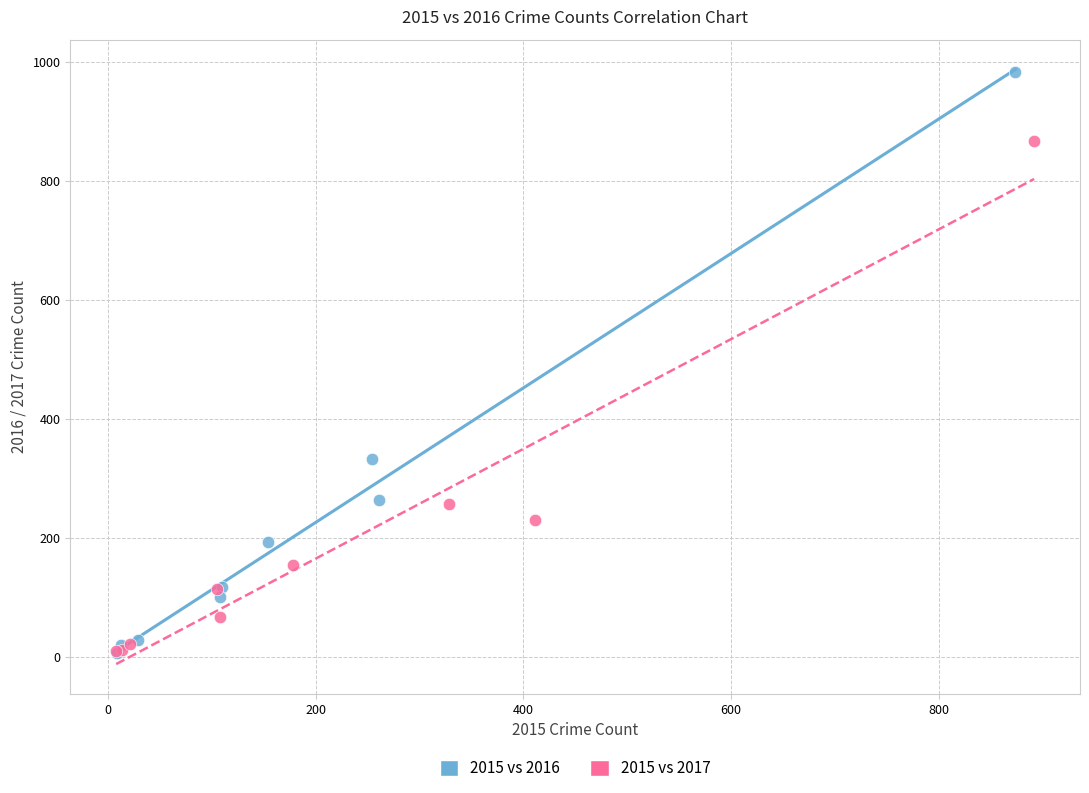

Which series has the widest spread of Y values?

2015 vs 2016